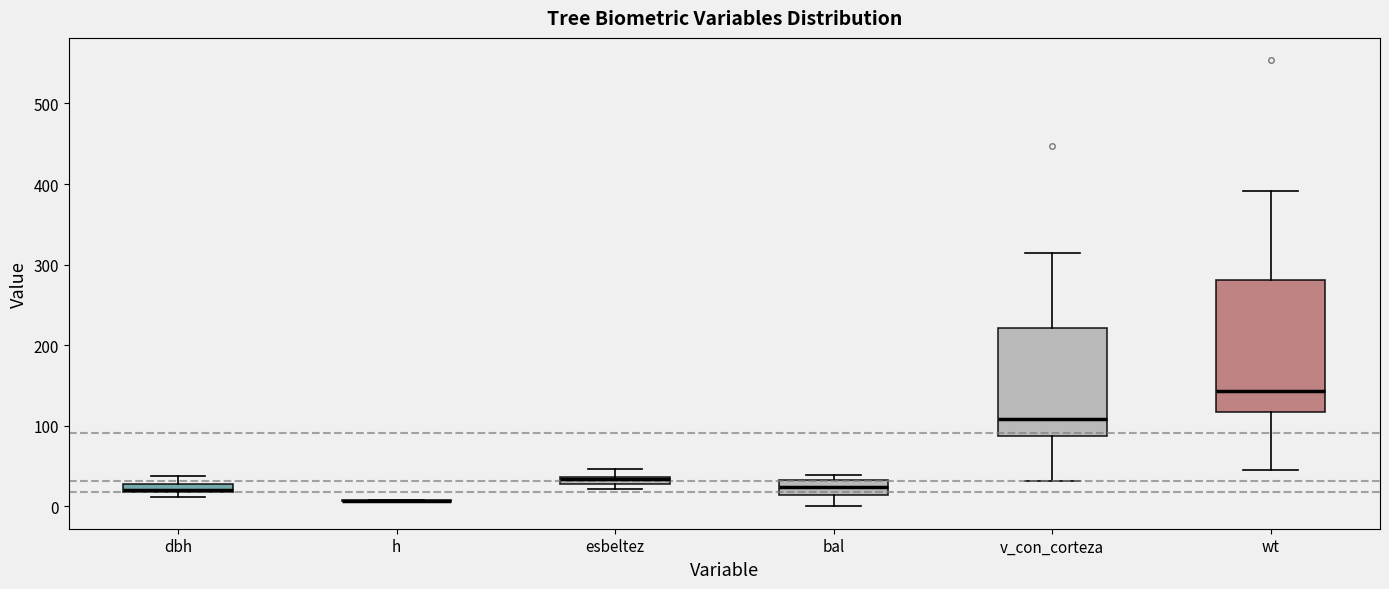

Which box is the tallest, from its lower edge to its upper edge?

wt